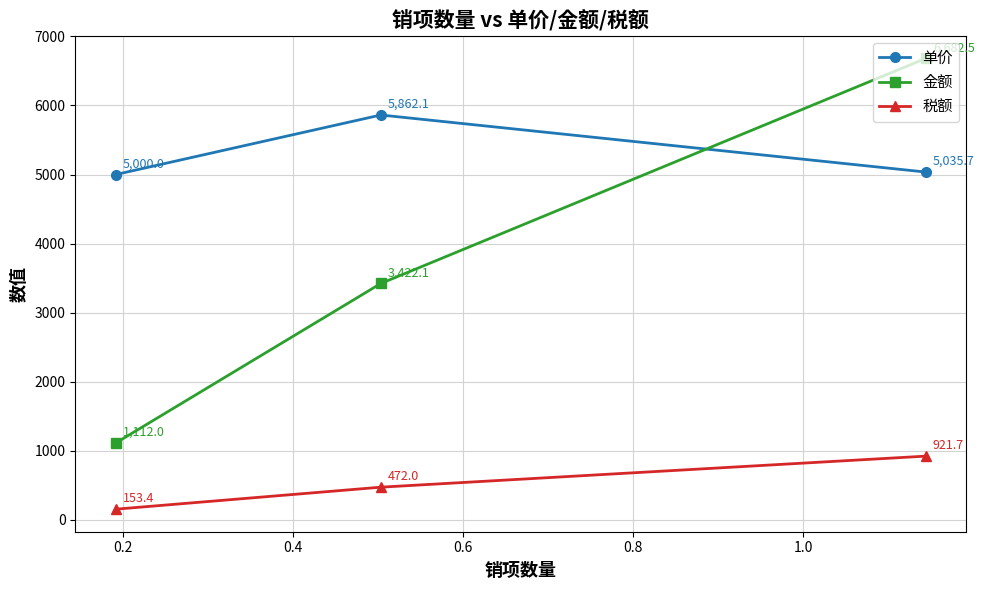

Rank the series by their average value, from lowest to highest.

税额, 金额, 单价